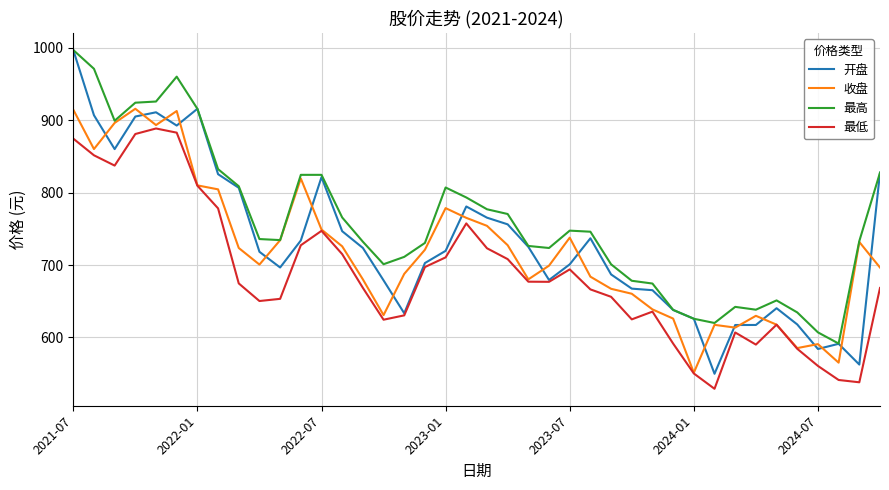

True or false: 最低 and 最高 intersect in this chart.

False